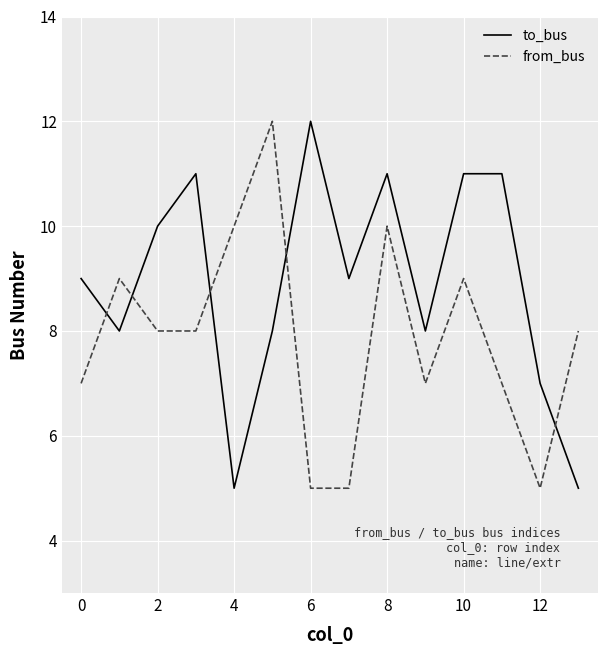

What is the minimum value for to_bus?

5